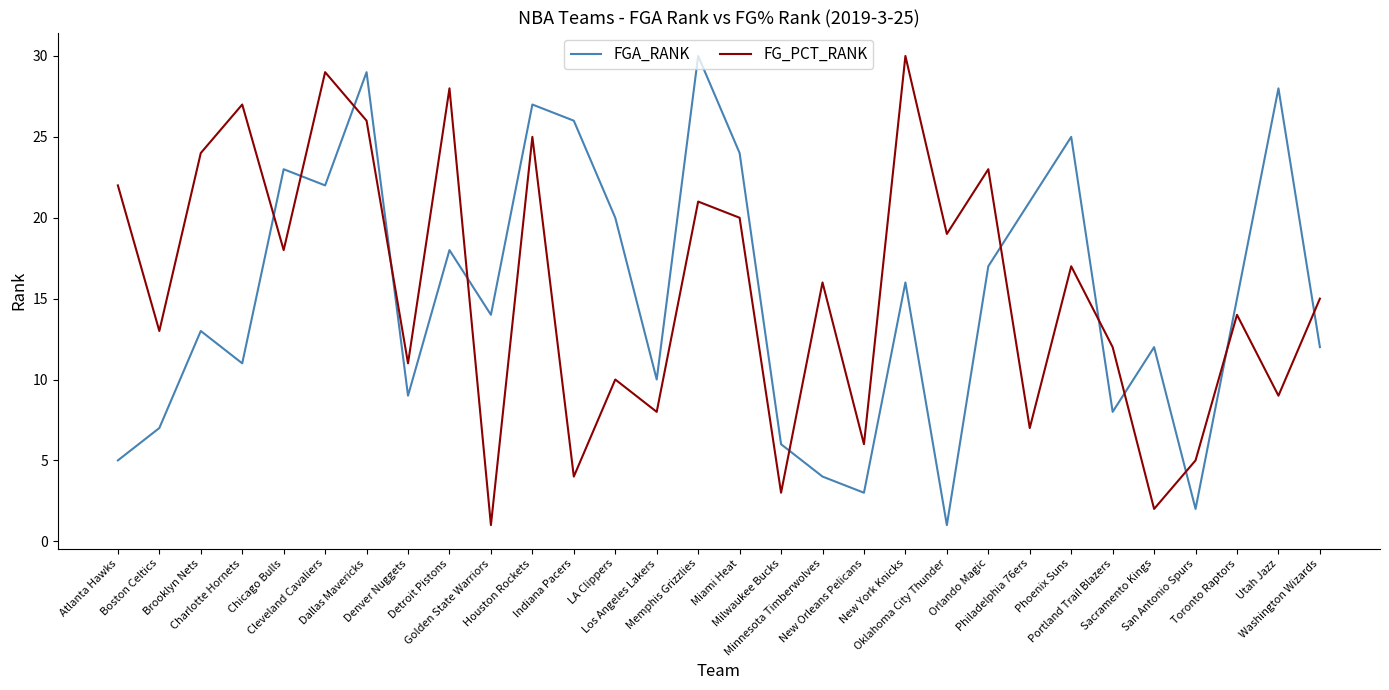

Does the chart have visible grid lines?

No